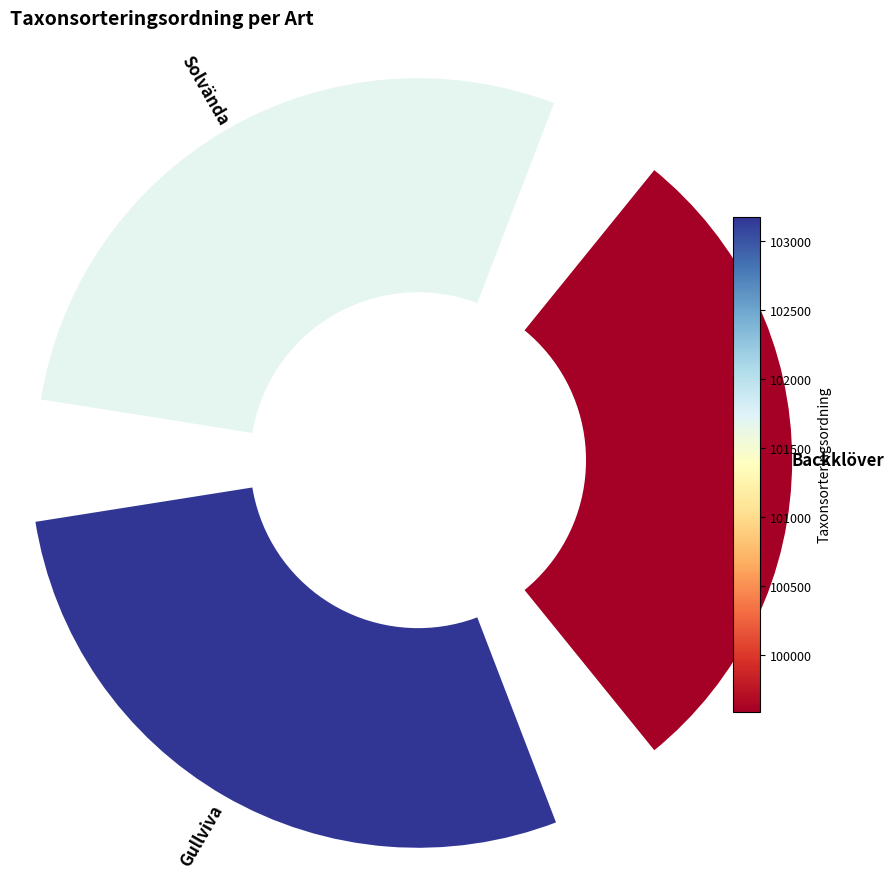

Combined, do Gullviva and Backklöver account for over 50%?

Yes